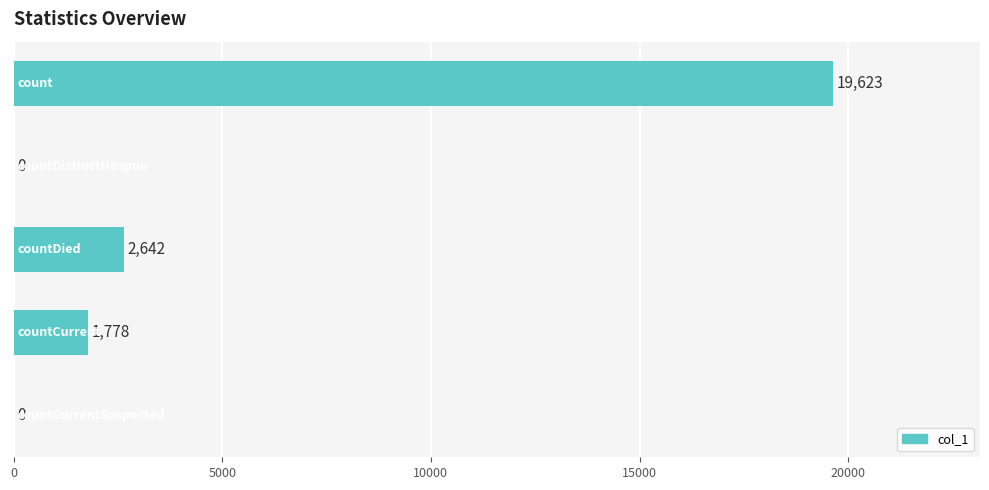

What is the sum of all values?

24043